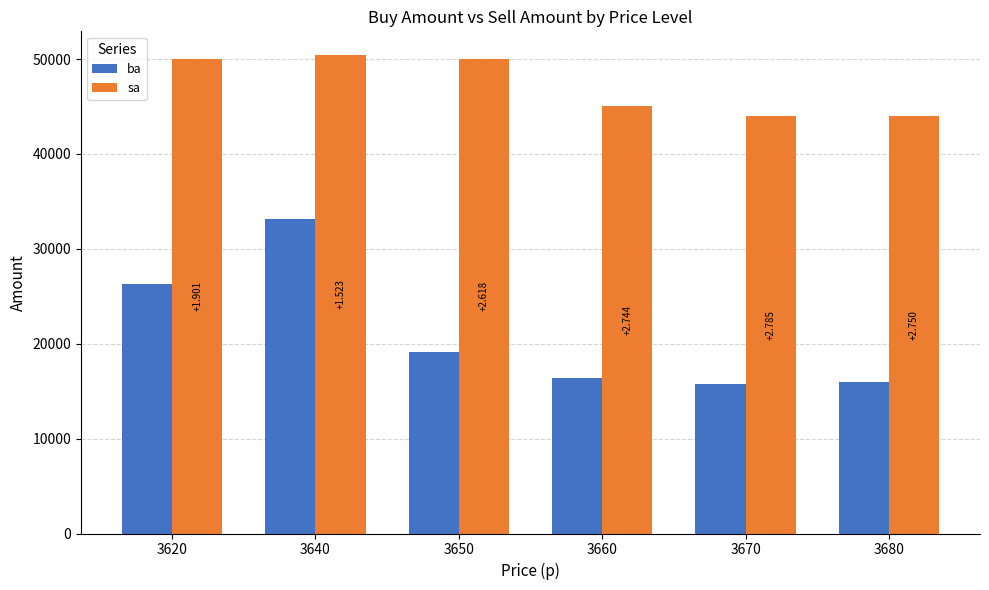

The value of ba at 3650 is 19100. True or false?

True